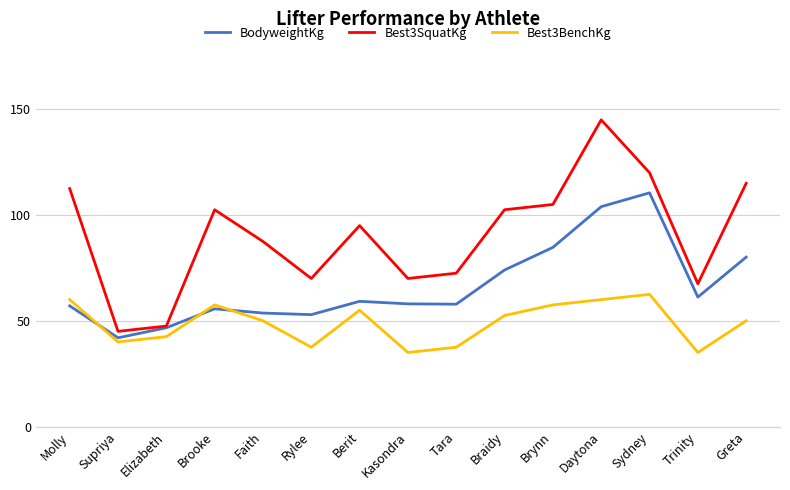

Which series has the largest range (max minus min)?

Best3SquatKg